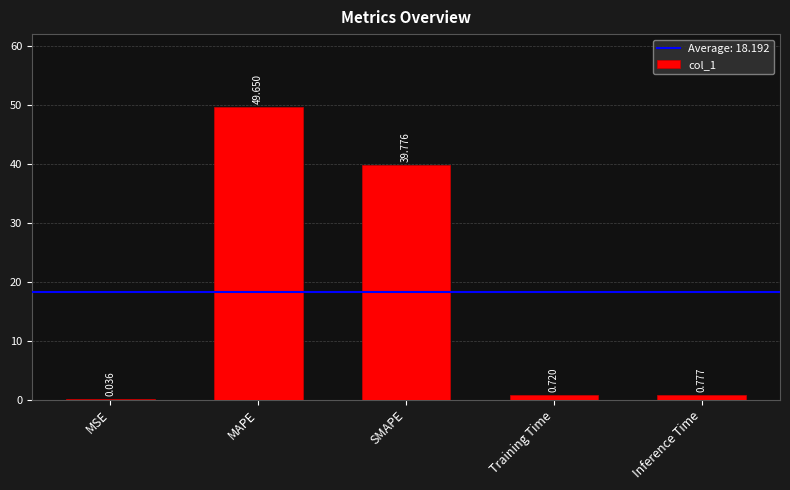

Between SMAPE and Training Time, which is larger?

SMAPE